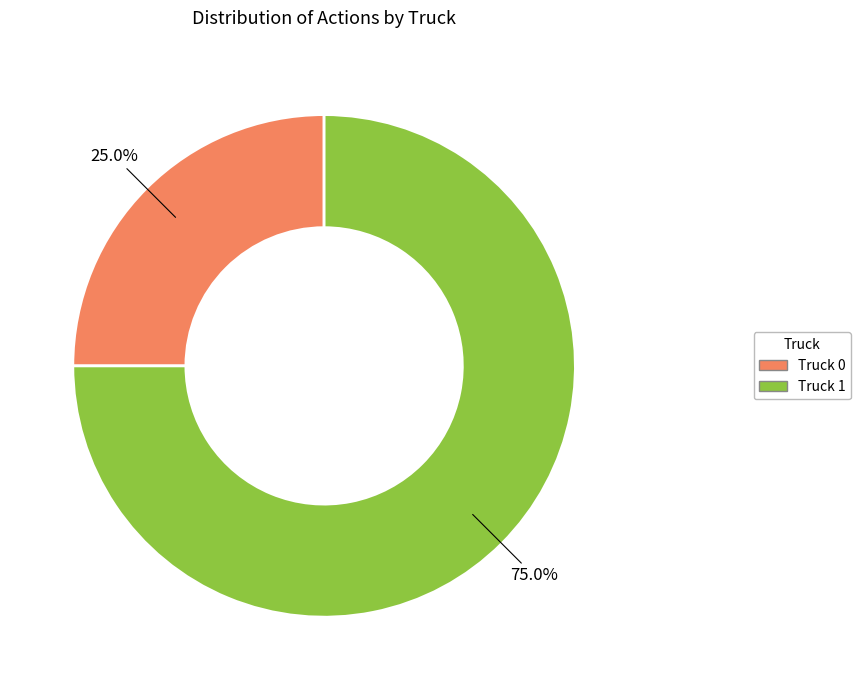

To the nearest percent, what percentage of the pie is Truck 1?

75%